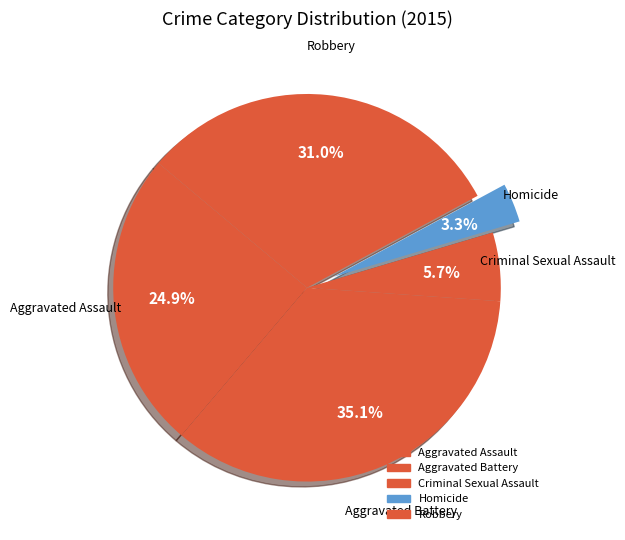

What is the change in value from Aggravated Battery to Criminal Sexual Assault?

-72